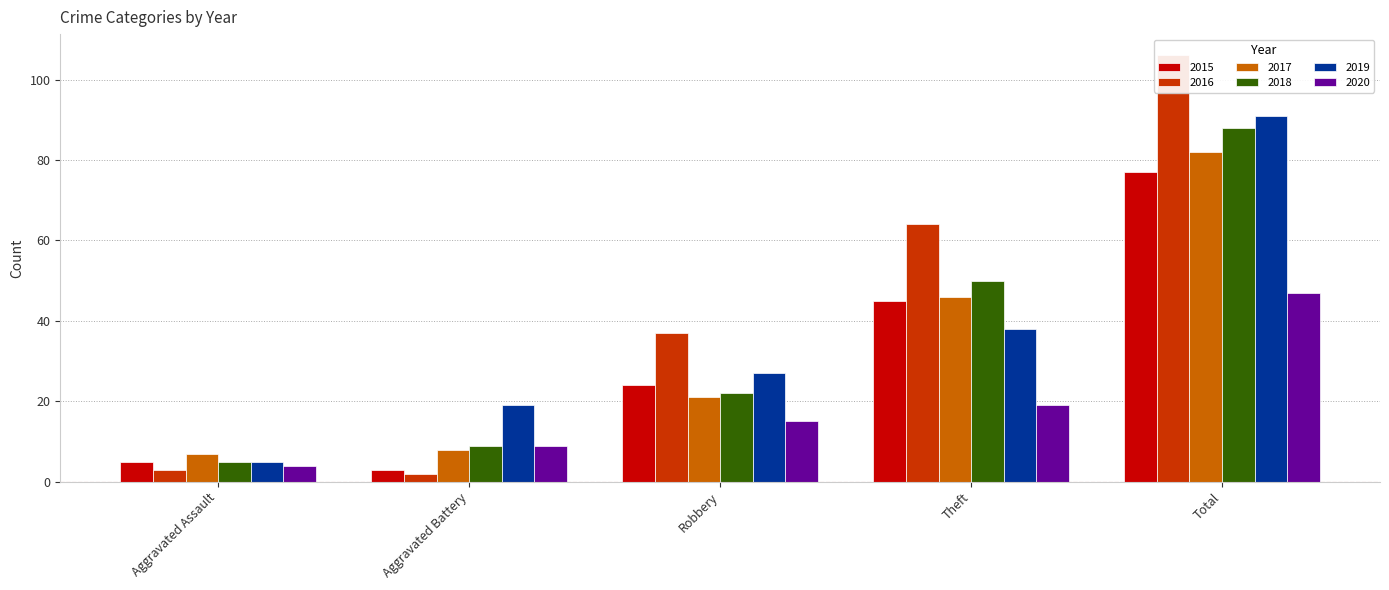

How many data points in 2015 are above 24?

2